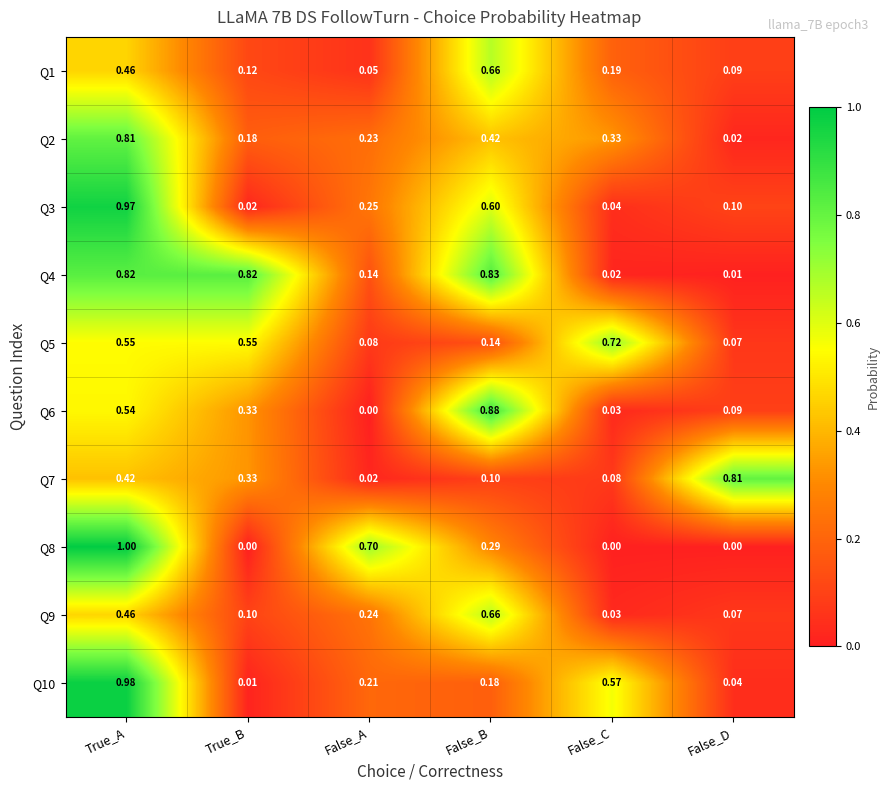

Is the value of Q10 at False_D greater than the value of Q5 at True_A?

No